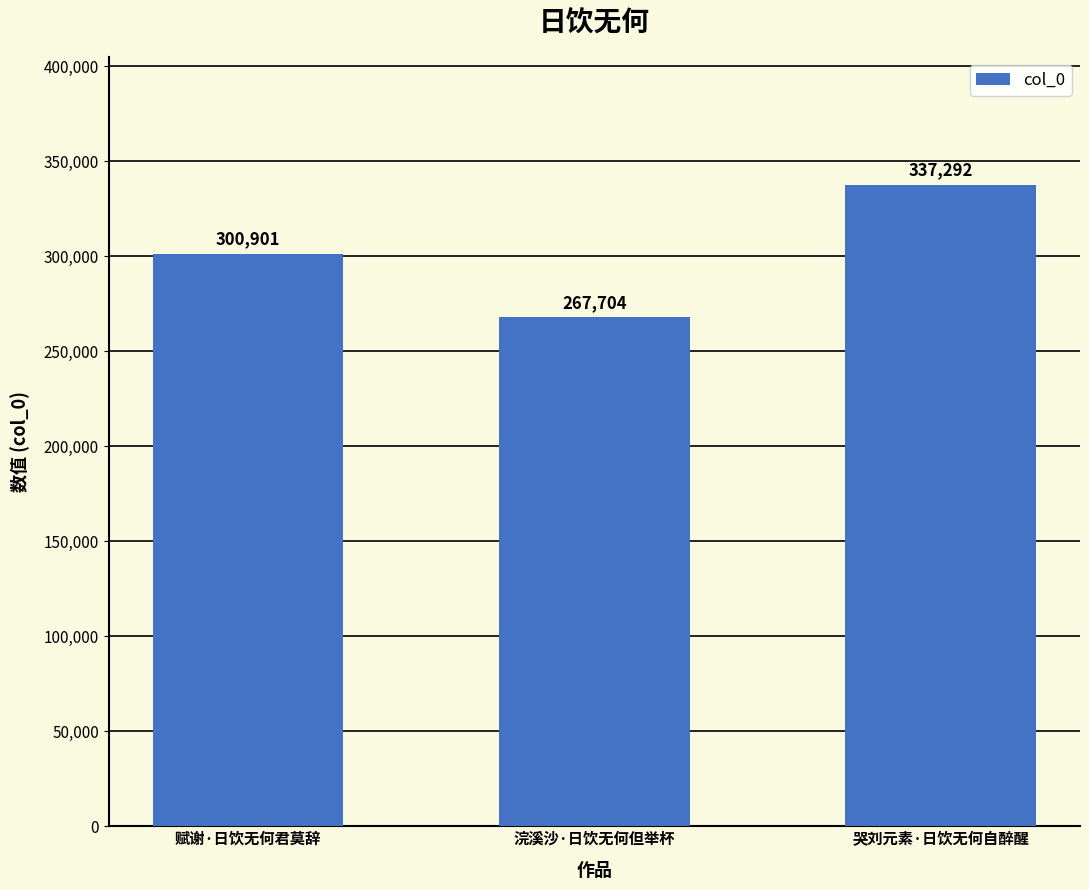

What is the change in value from 赋谢·日饮无何君莫辞 to 哭刘元素·日饮无何自醉醒?

+36391